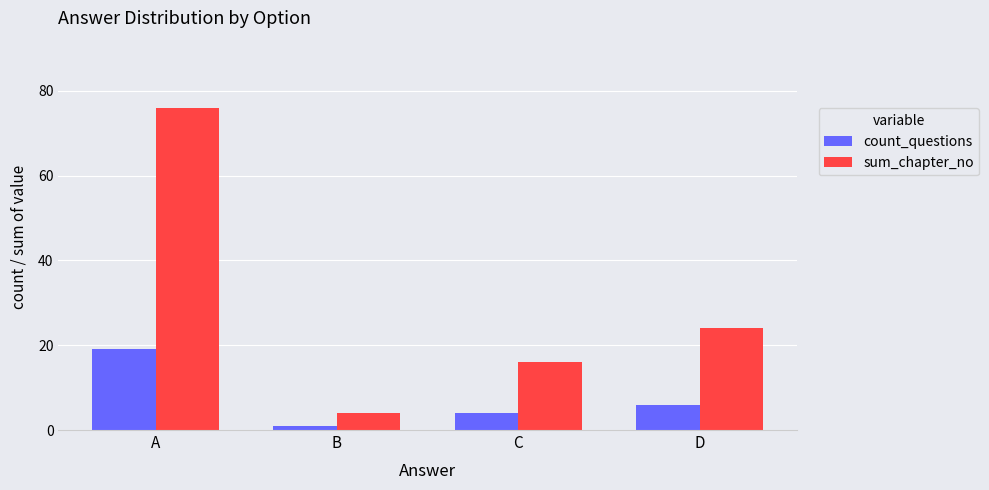

Where is count_questions nearest to the value 10?

D